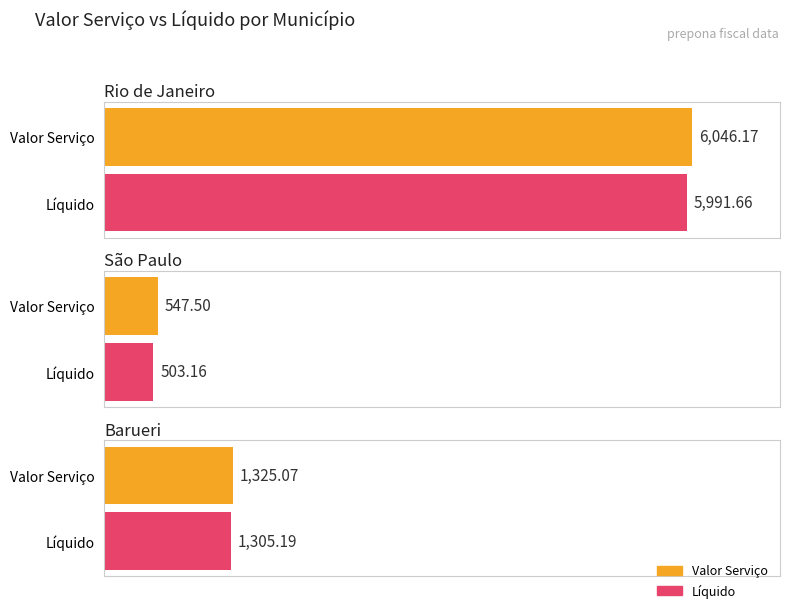

The value of Líquido at 20 is 938.4. True or false?

False